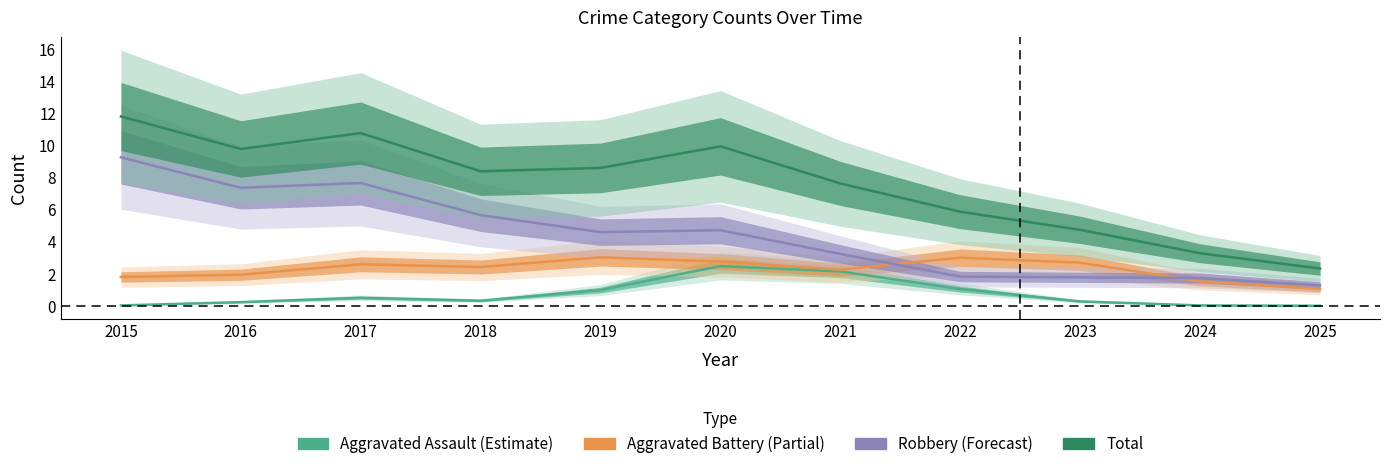

Which series has the largest total across all categories?

Total